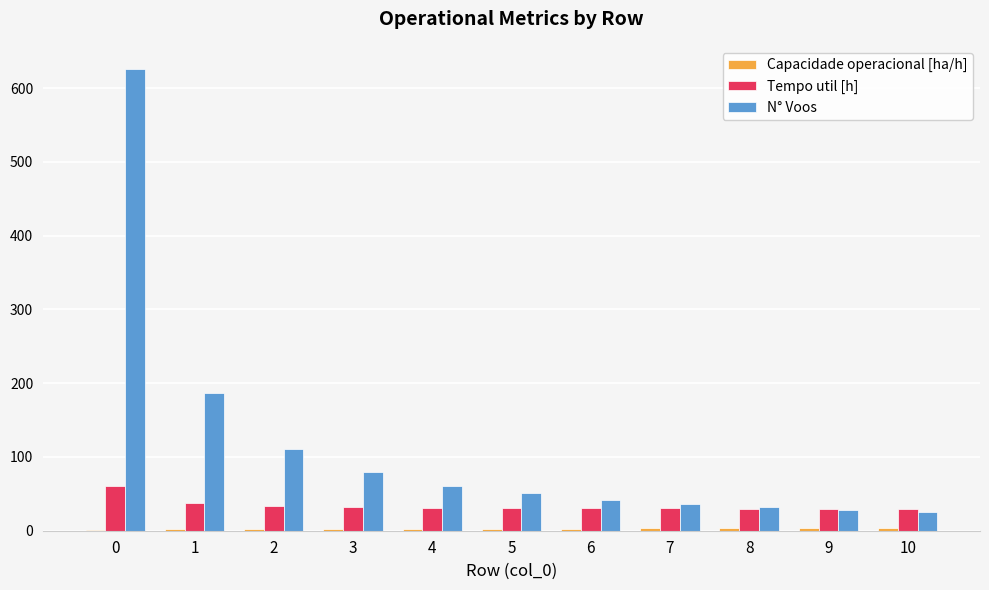

Is the value of N° Voos at 10 greater than the value of Tempo util [h] at 4?

No